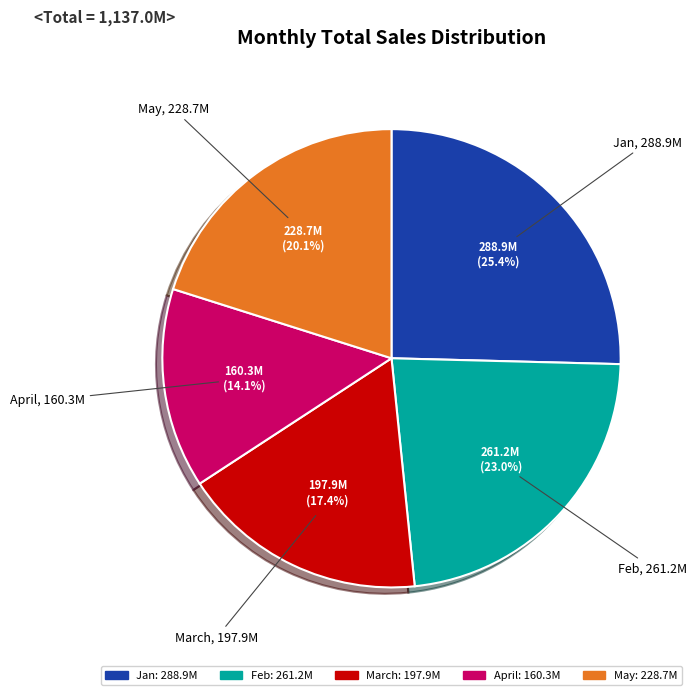

To the nearest percent, what is the average slice percentage?

20%